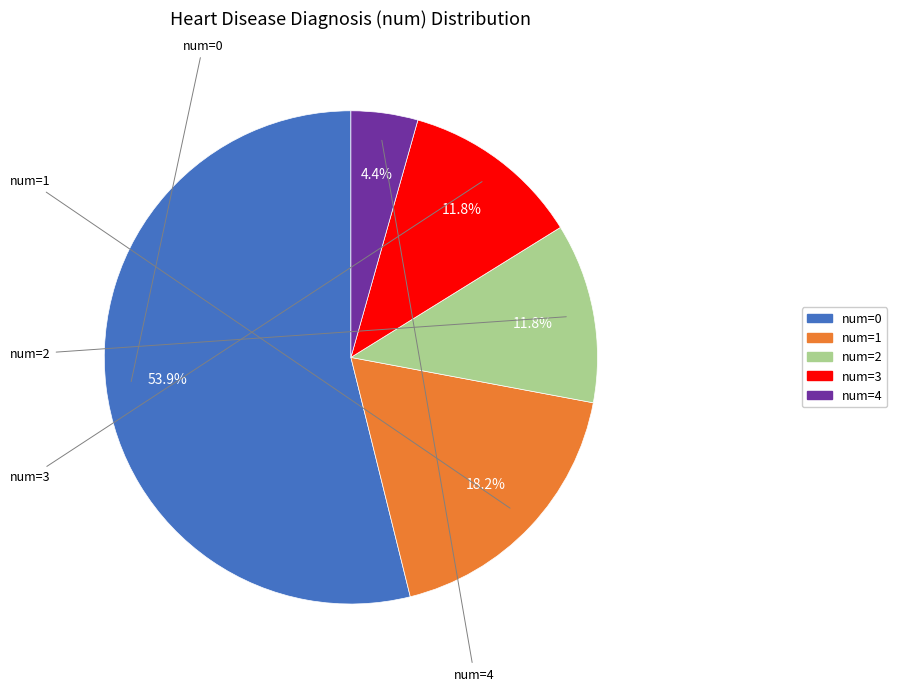

To the nearest percent, what is the difference between the num=3 and num=0 slice percentages?

42%